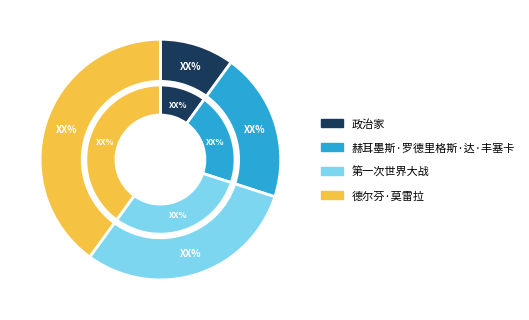

Does 赫耳墨斯·罗德里格斯·达·丰塞卡 represent more than half of the total?

No